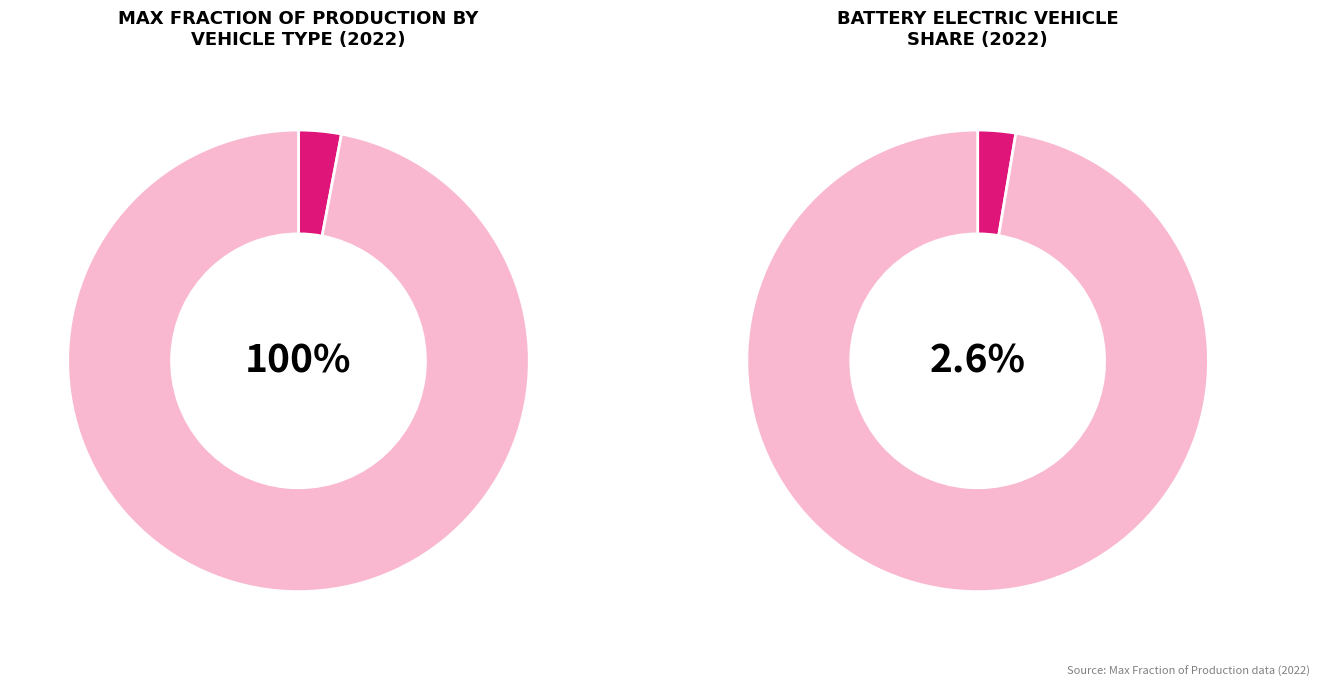

Between gasoline vehicle and battery electric vehicle, which is larger?

gasoline vehicle